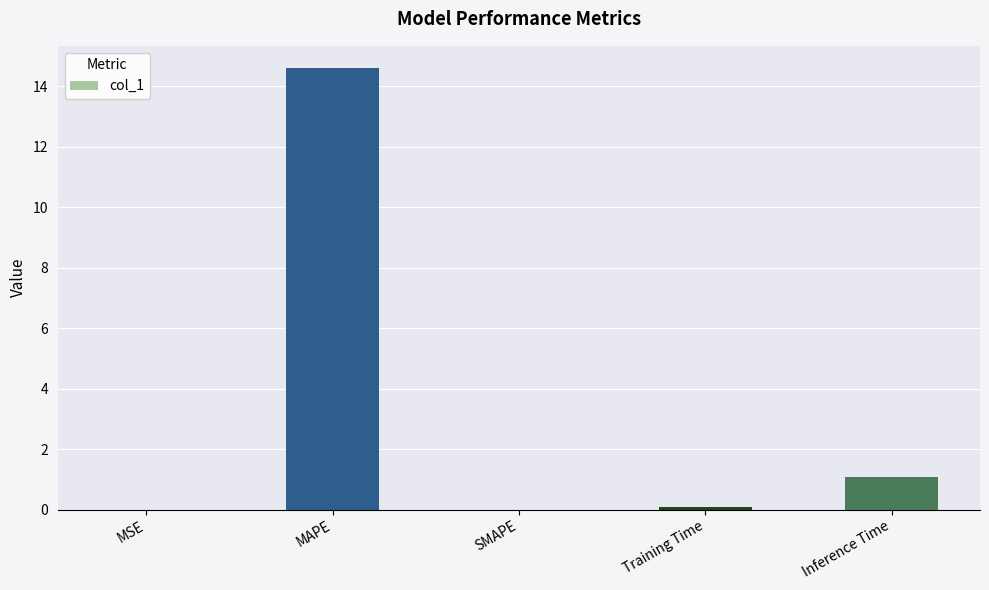

At which label is the value closest to 7?

Inference Time